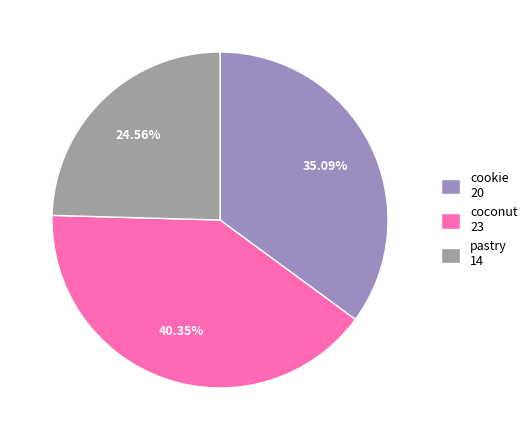

To the nearest percent, what is the difference between the largest and smallest slice percentages?

16%